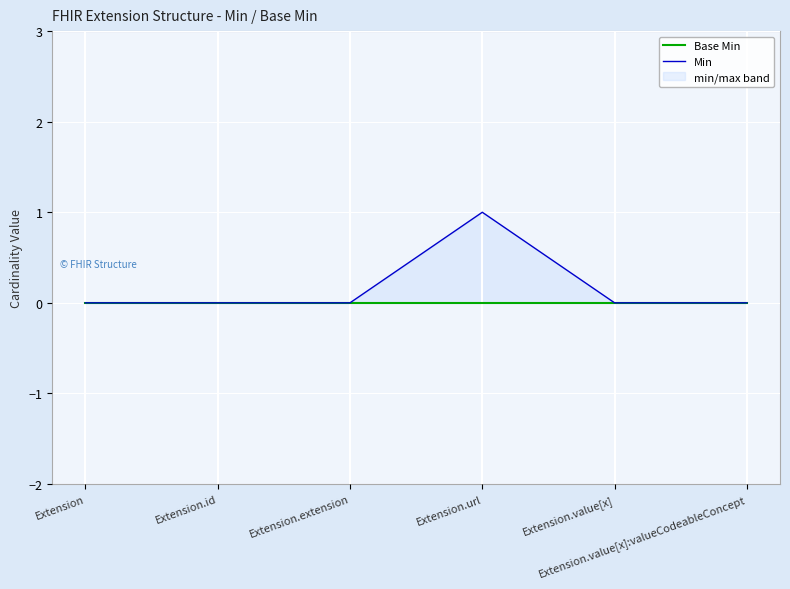

Which series has the largest total across all categories?

Min